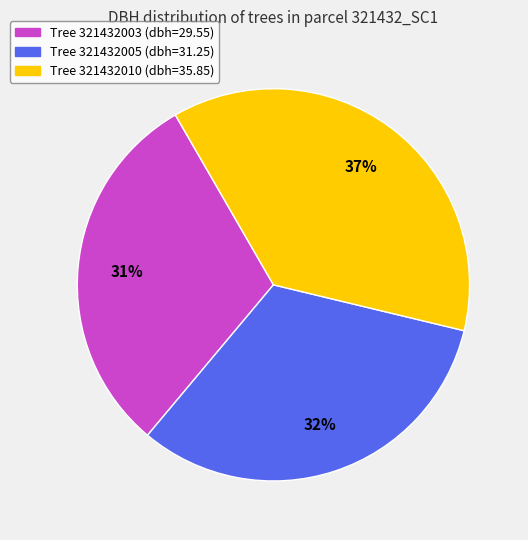

Is there a majority slice in this chart?

No